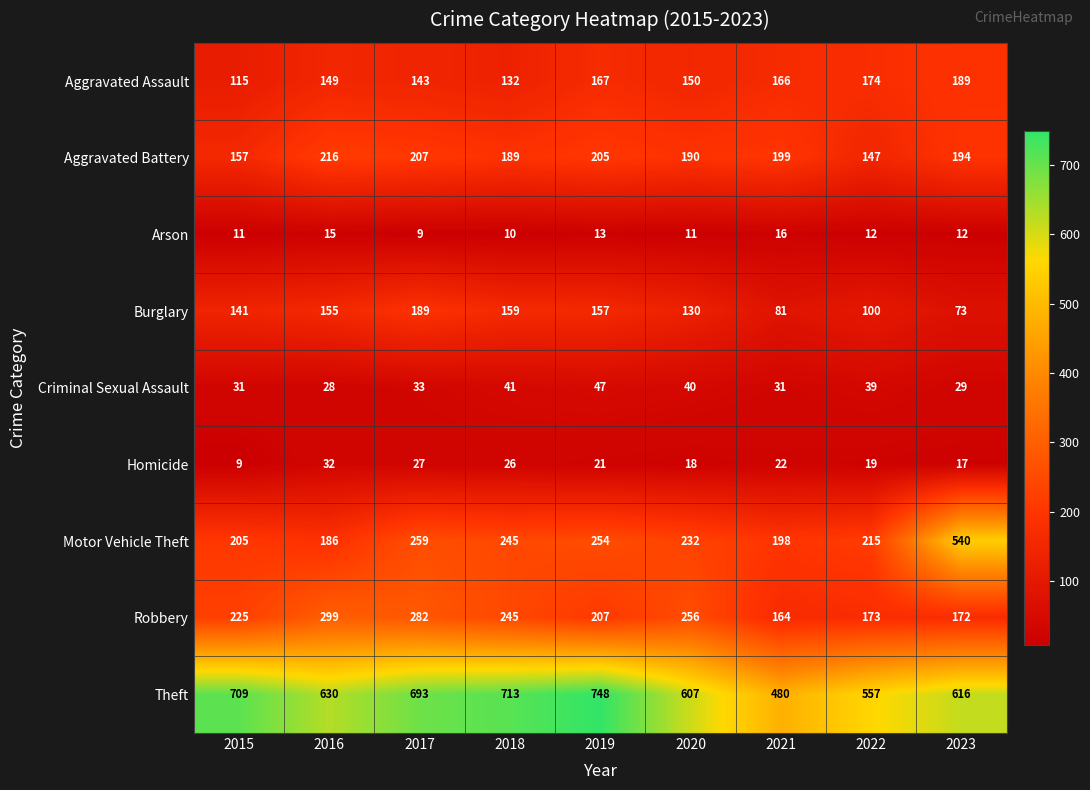

Where is Theft nearest to the value 614?

2023